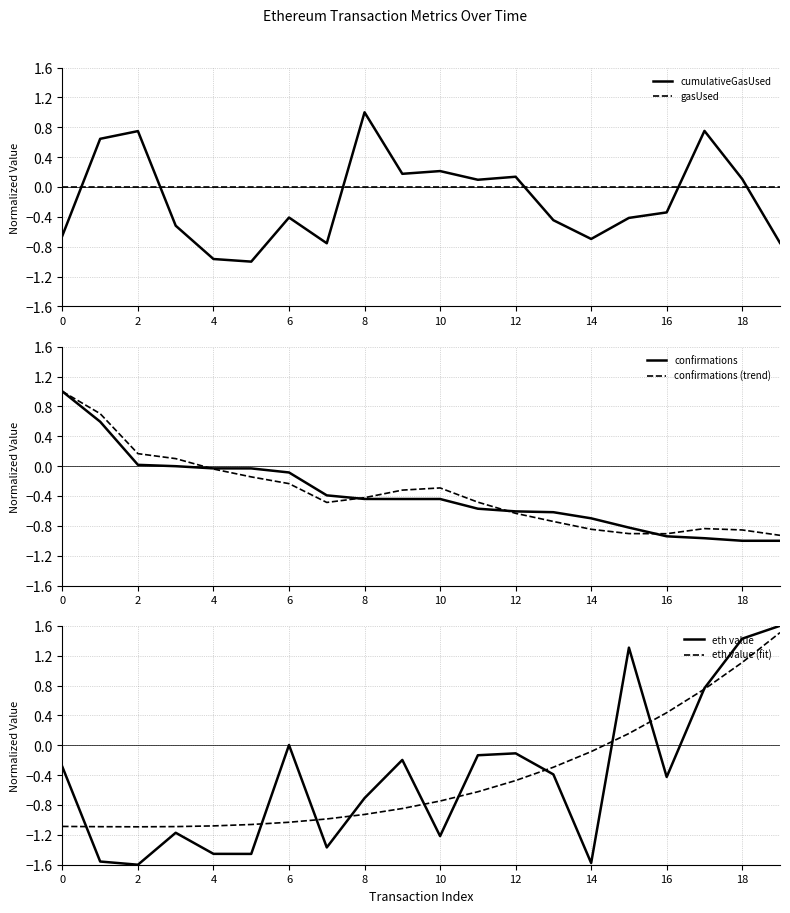

What is the highest value of the confirmations series?

1.0